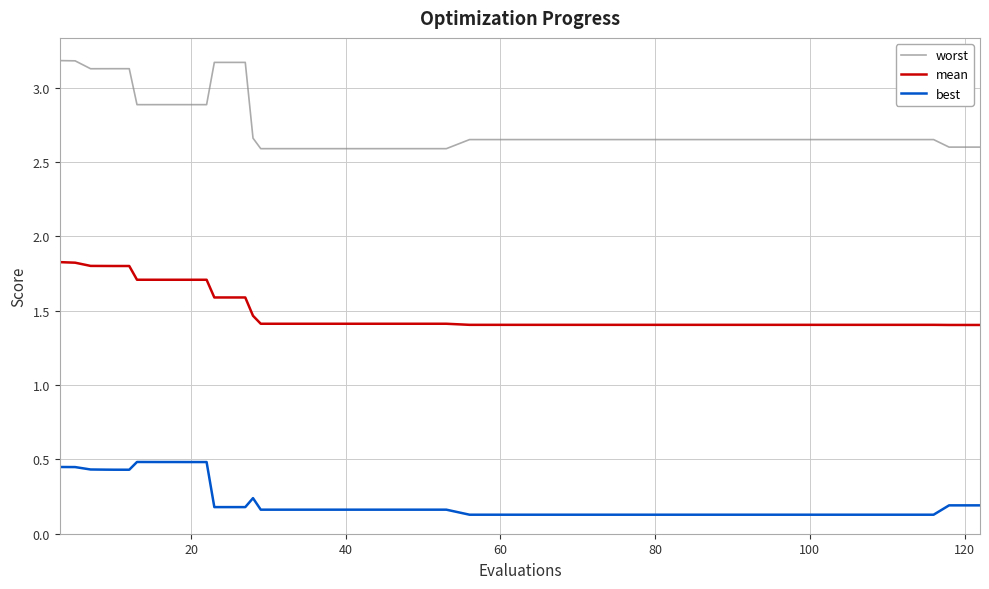

List the series in order of their peak value, lowest first.

best, mean, worst